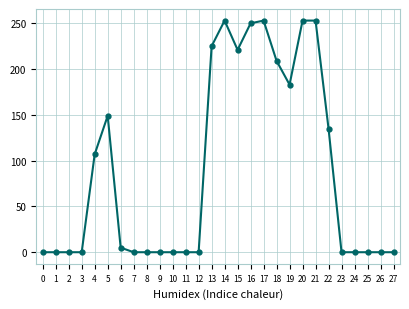

True or false: the data shows 106 at 15.

False